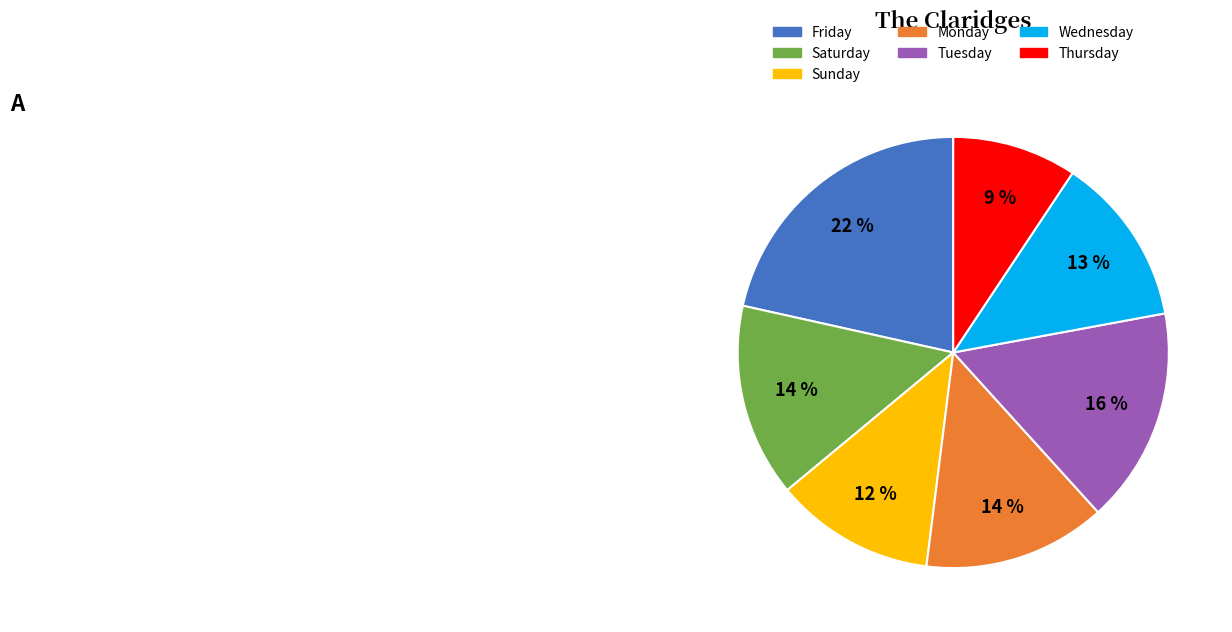

How many slices are in this pie chart?

7